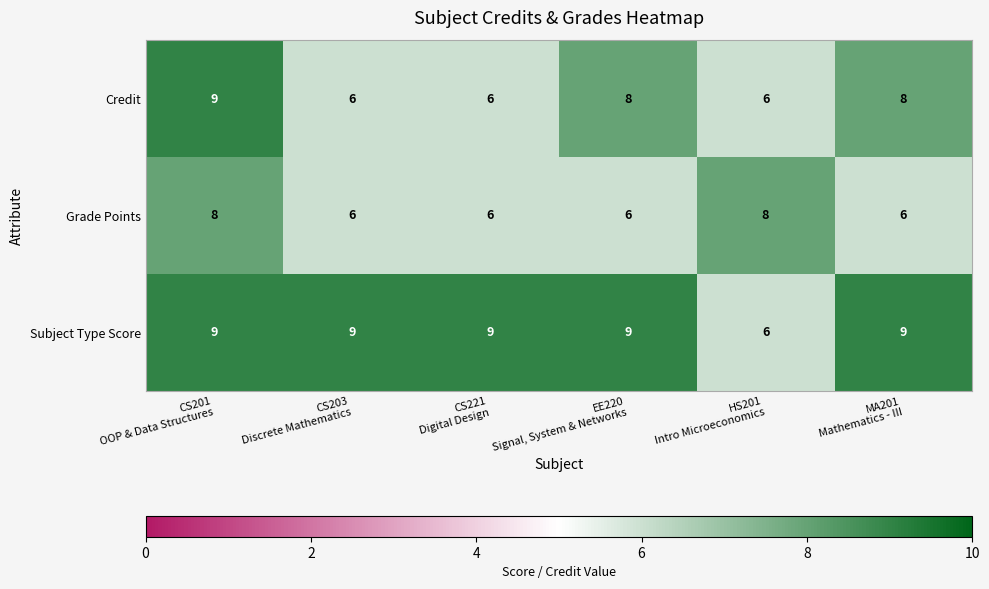

Which series has the largest total across all categories?

Subject Type Score